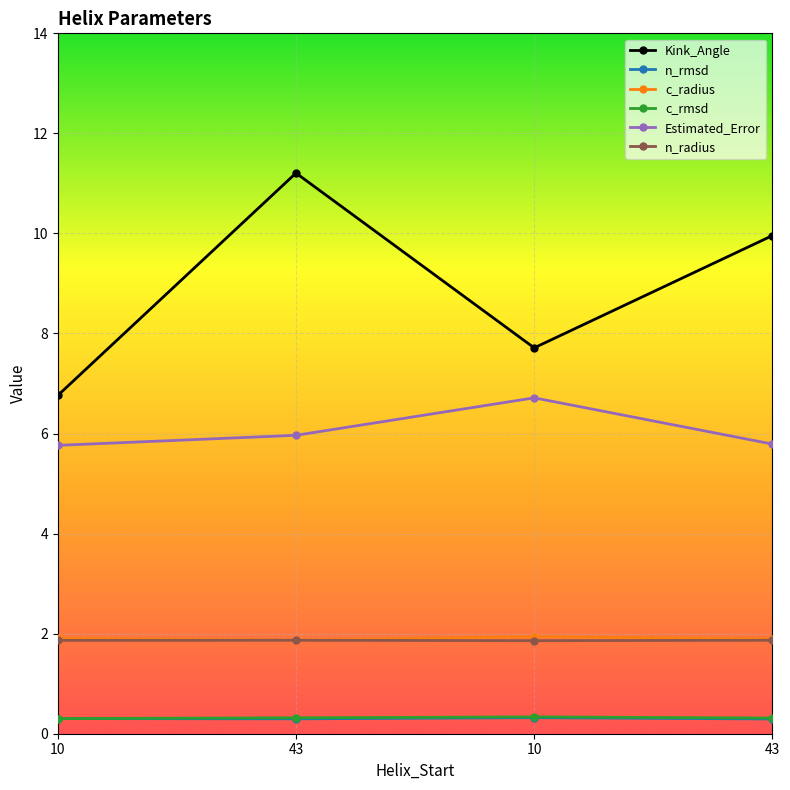

What is the total value across all series at 10?

16.9